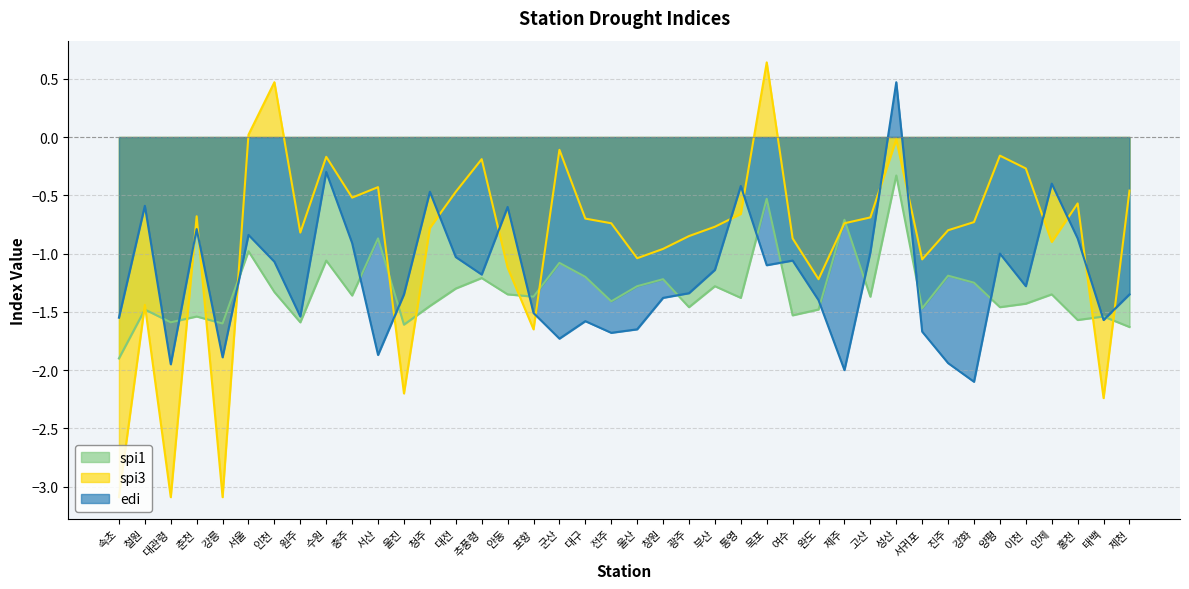

List the labels in order of spi3 value, largest first.

목포, 인천, 서울, 성산, 군산, 양평, 수원, 추풍령, 이천, 서산, 제천, 대전, 충주, 홍천, 통영, 춘천, 고산, 대구, 강화, 전주, 제주, 부산, 청주, 진주, 원주, 광주, 여수, 인제, 창원, 울산, 서귀포, 안동, 완도, 철원, 포항, 울진, 태백, 속초, 대관령, 강릉